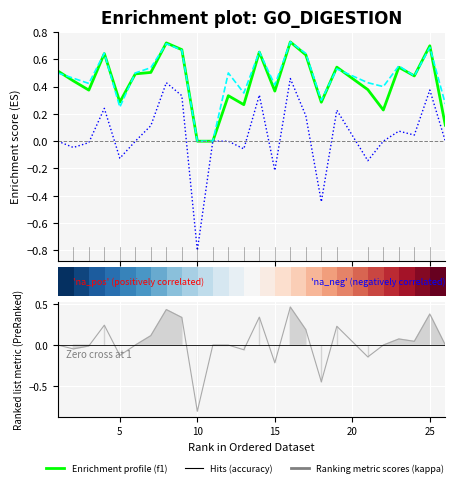

True or false: accuracy has more than 2 interior local peaks.

True